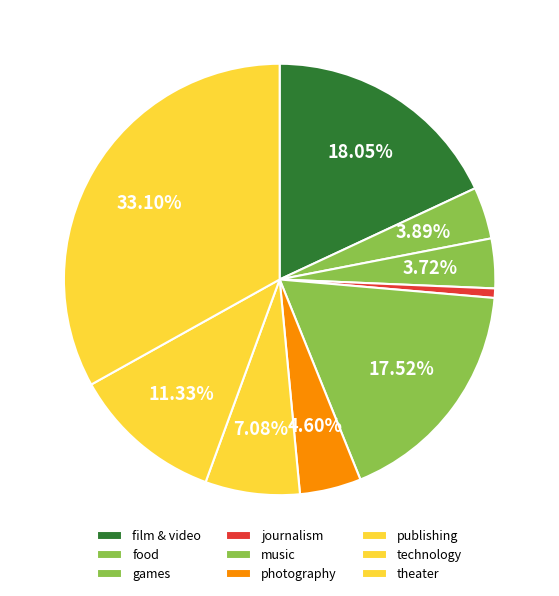

Is there any slice that represents more than half of the pie?

No